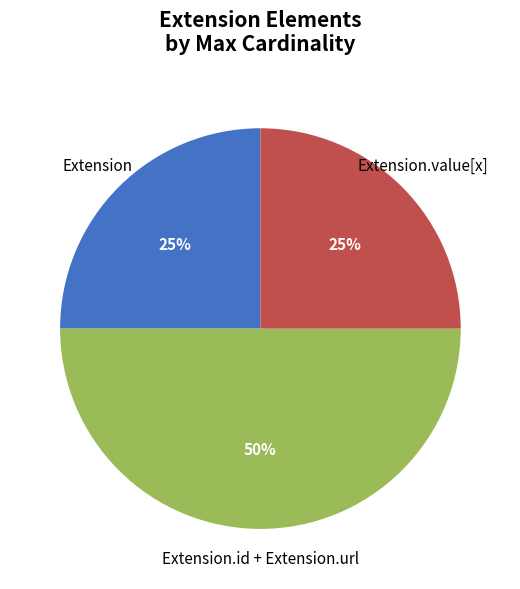

What percentage is the Extension slice, to the nearest percent?

25%